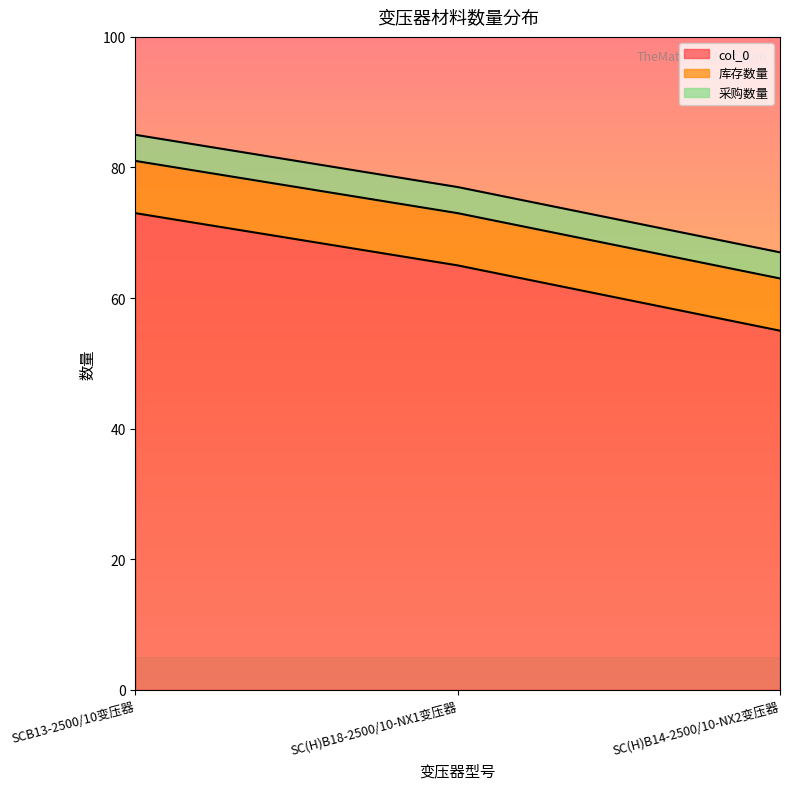

What value does the 库存数量 series have at SC(H)B14-2500/10-NX2变压器?

8